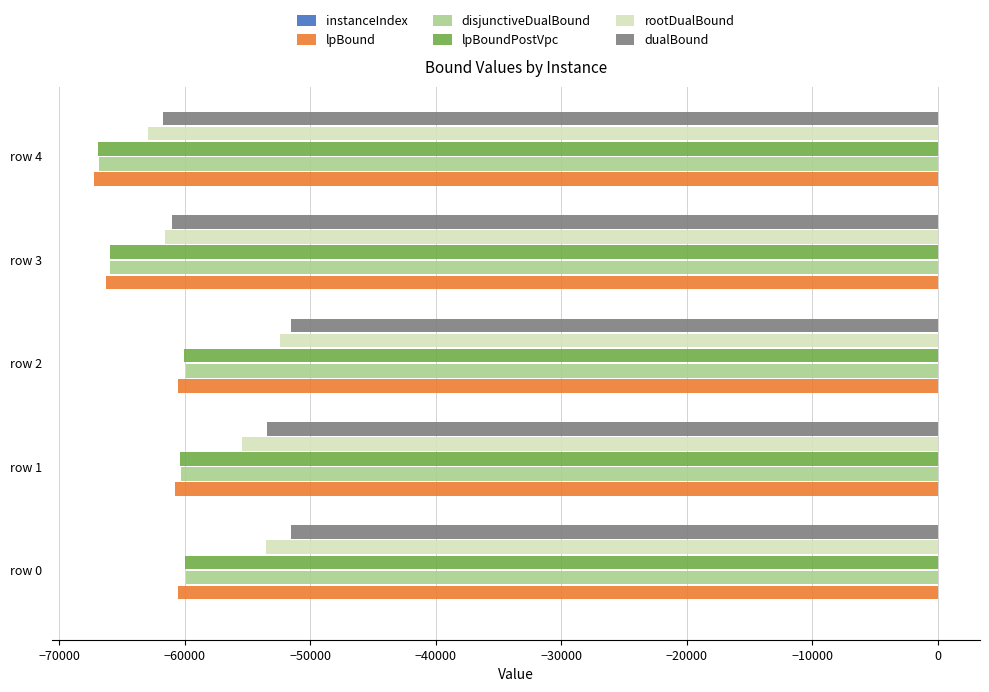

What is the sum of all rootDualBound values?

-285852.3